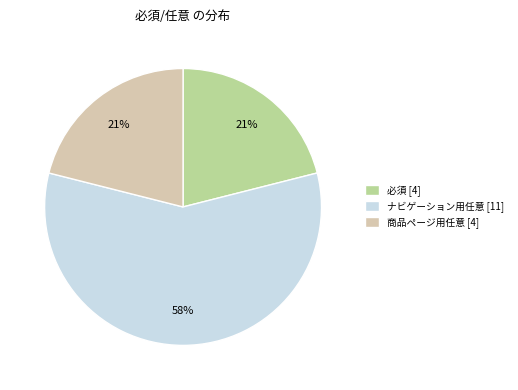

Combined, do ナビゲーション用任意 [11] and 商品ページ用任意 [4] account for over 50%?

Yes